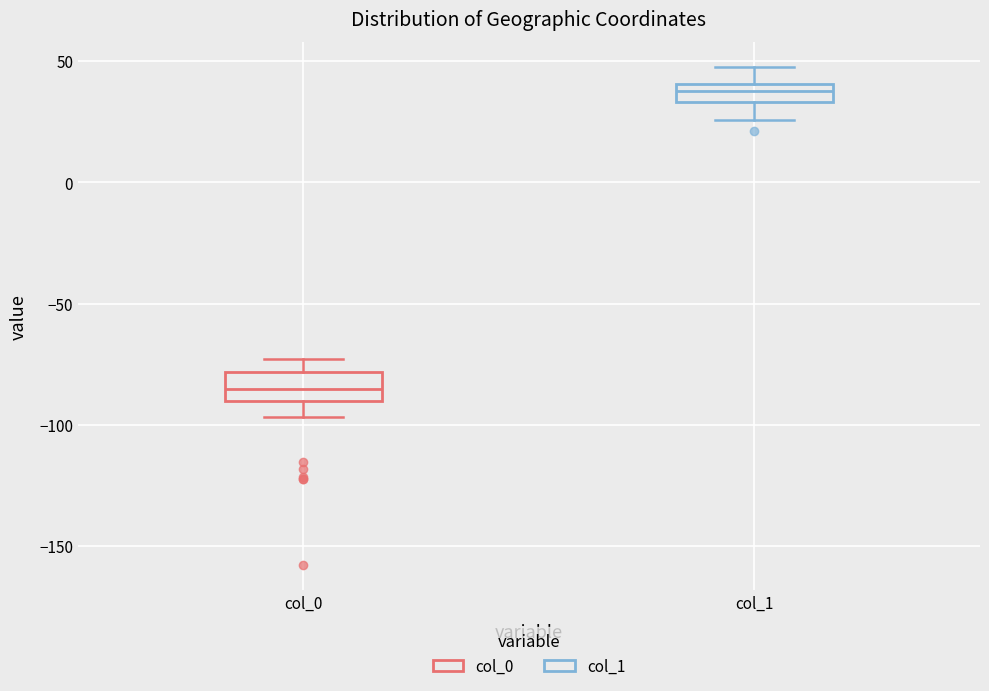

Which box has the highest median line?

col_1